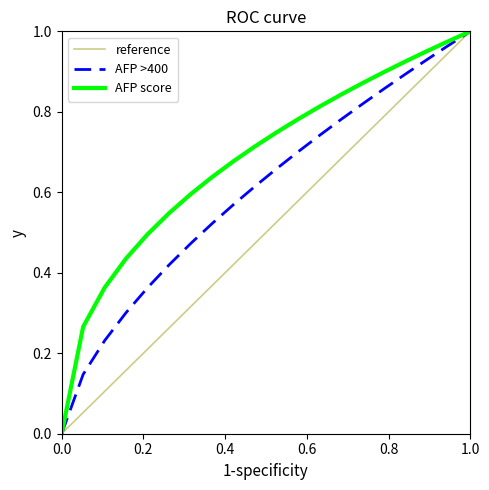

Which series has the largest total across all categories?

AFP score